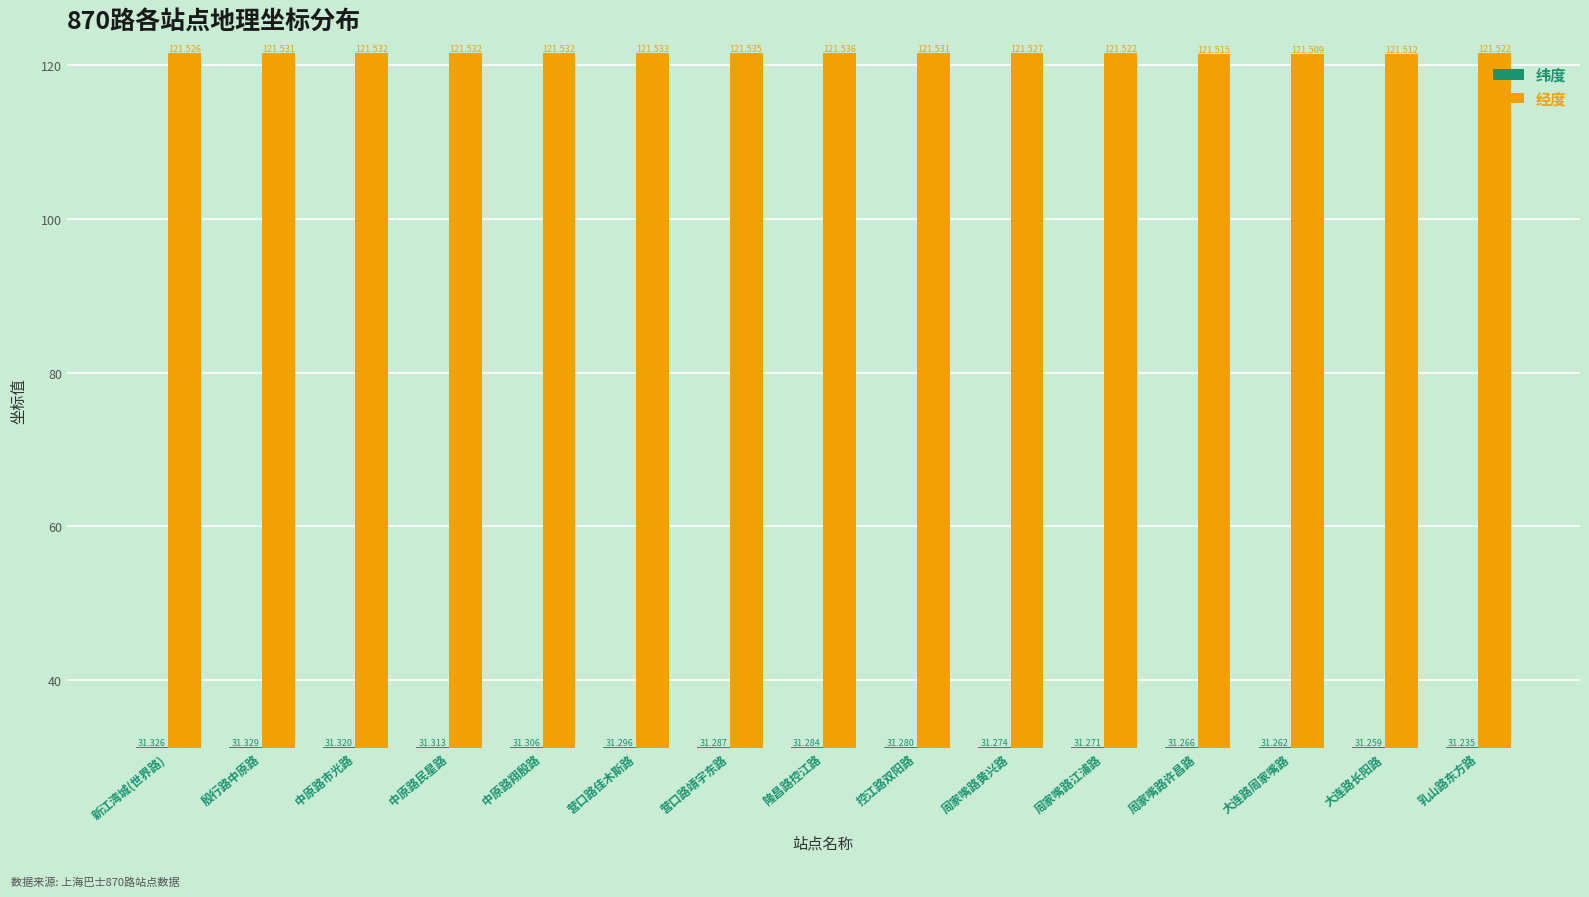

Count the 经度 values in the range 121 to 122.

15